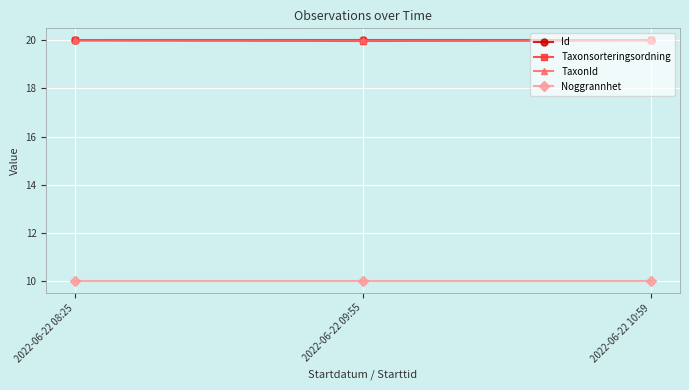

Is the value of Taxonsorteringsordning at 2022-06-22 08:25 greater than the value of Noggrannhet at 2022-06-22 09:55?

Yes